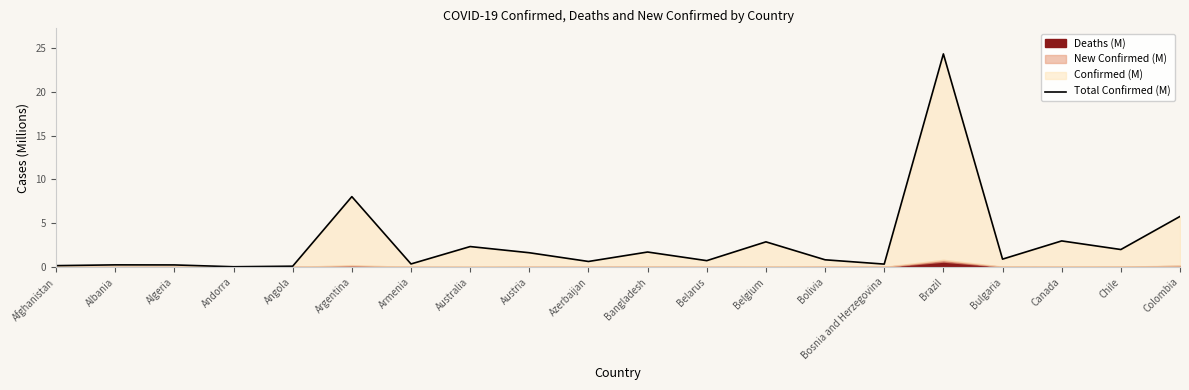

Where is the first local minimum?

Andorra